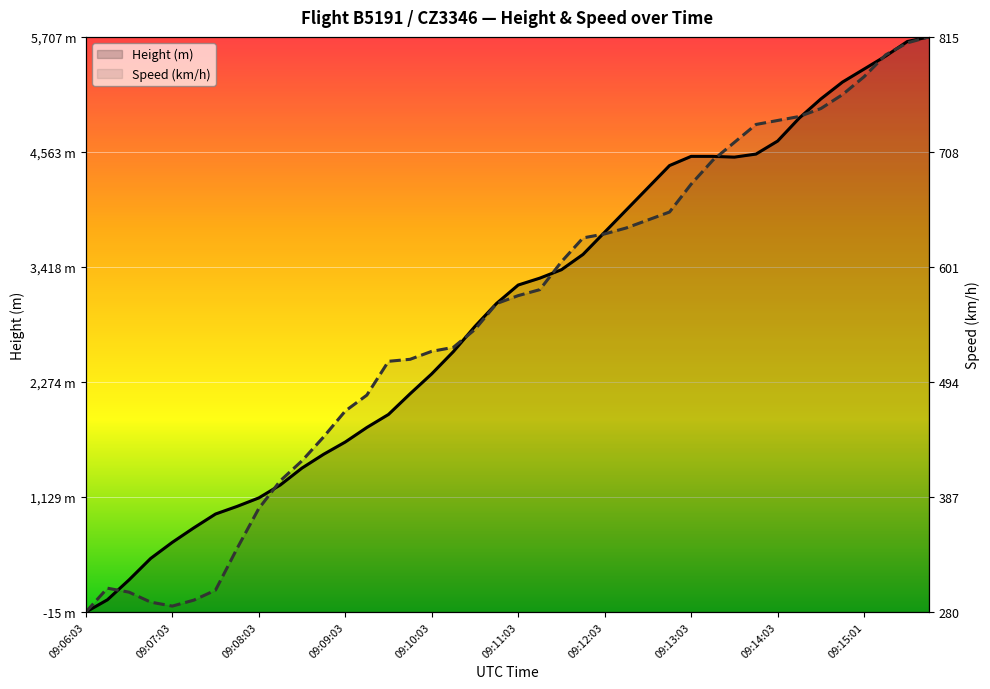

At how many categories does at least one series exceed 0?

39